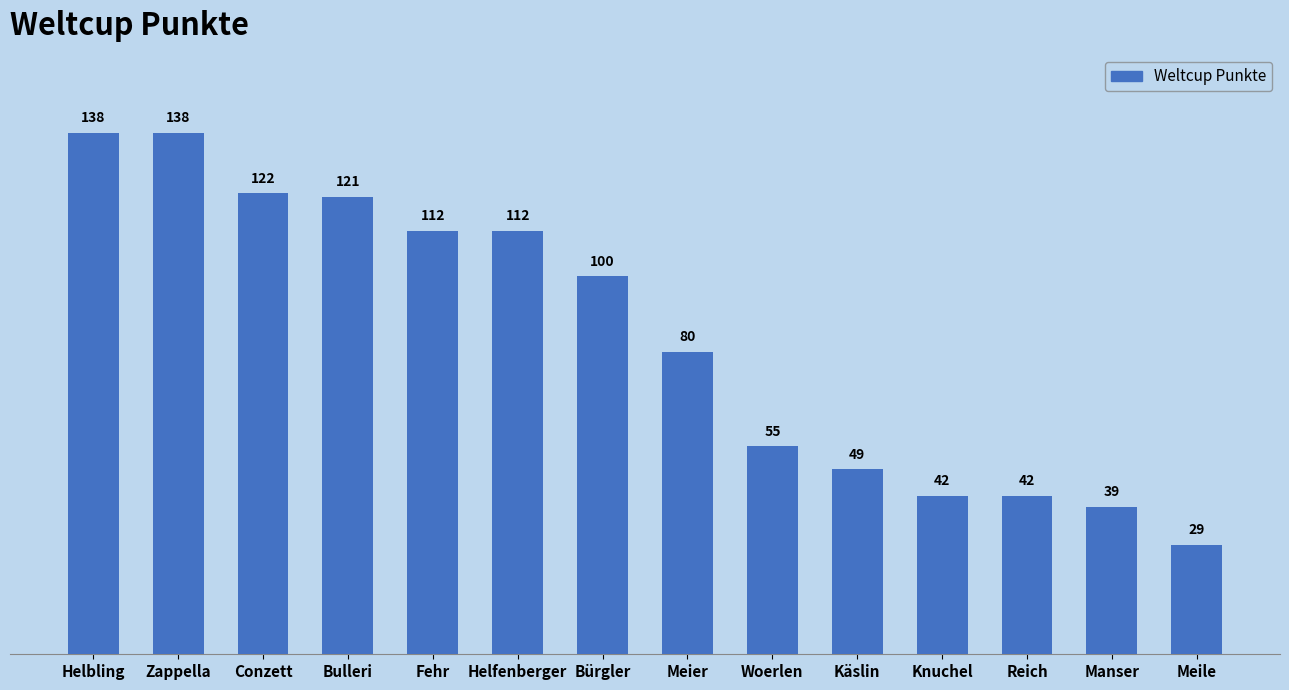

What is the sum of the values at Manser and Fehr?

151